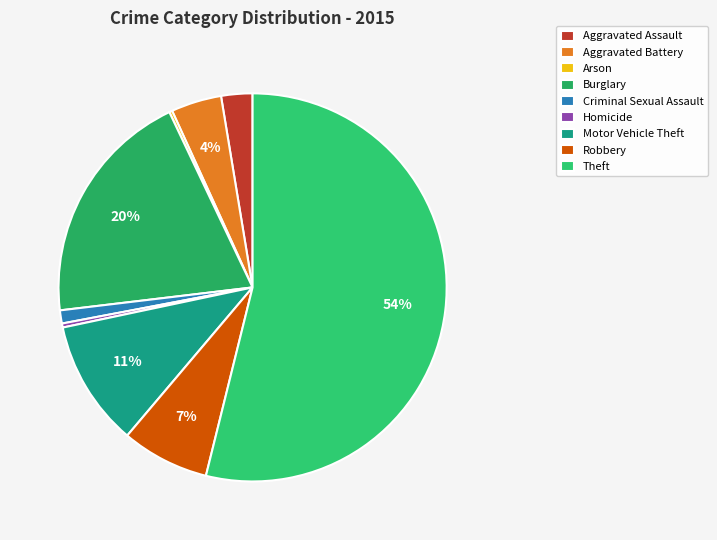

Does Robbery account for over 50% of the chart?

No